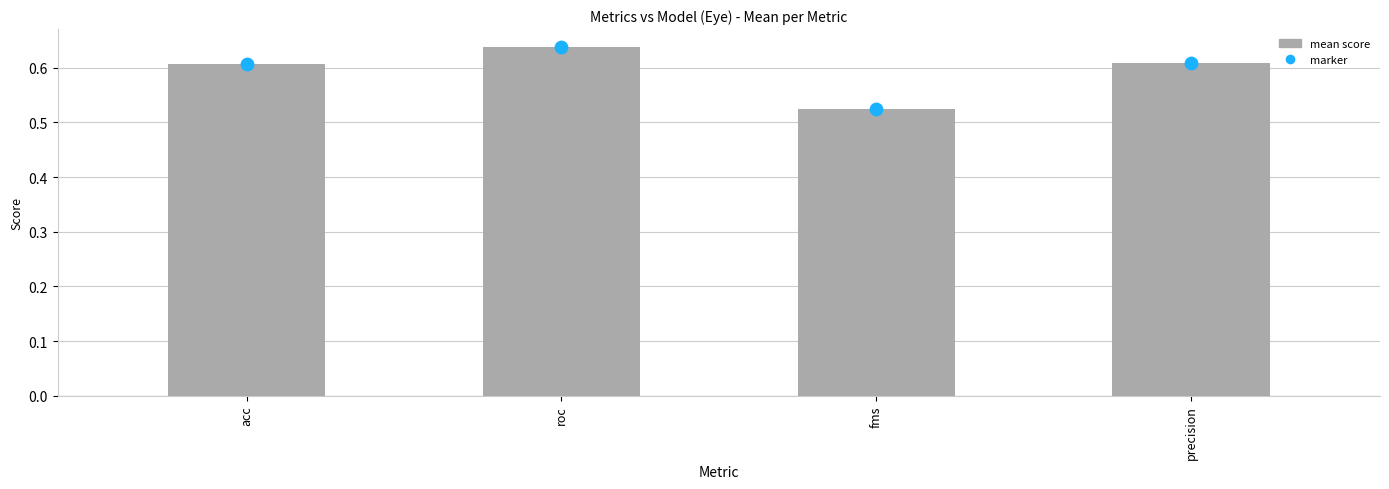

Which series has the widest spread of Y values?

mean score